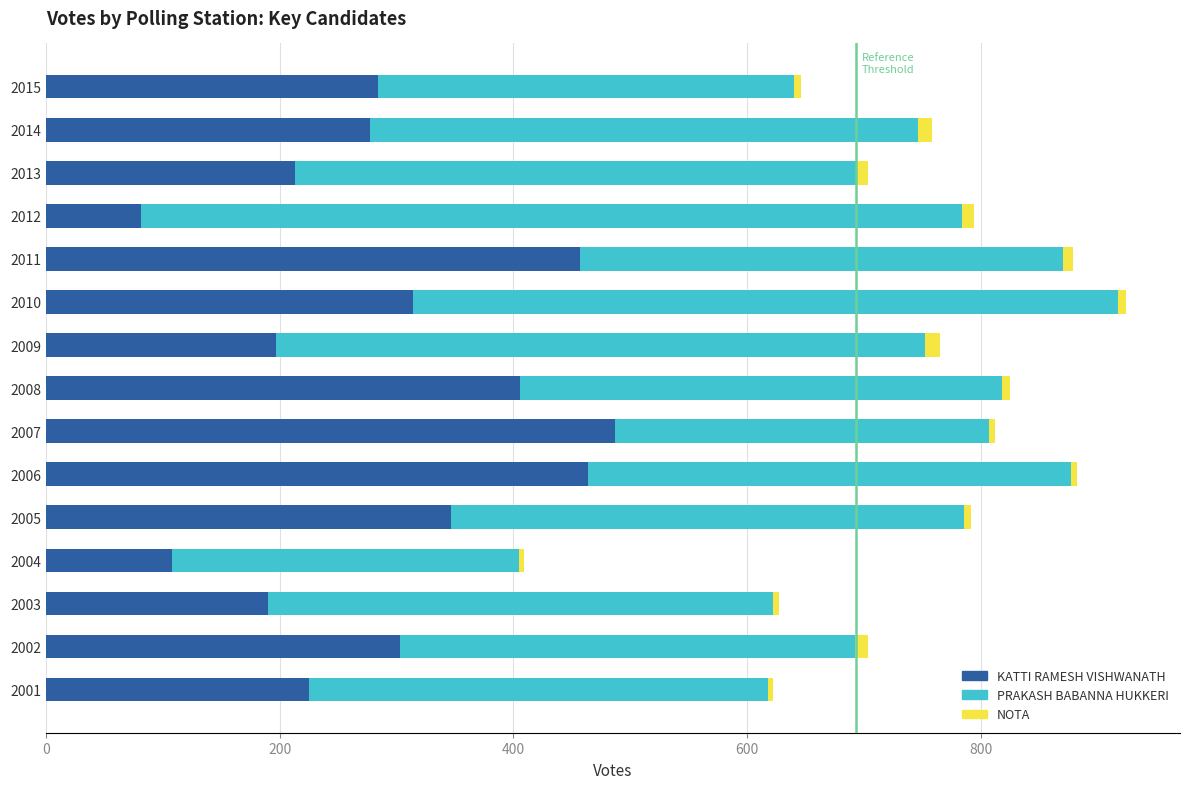

What is the difference between the second highest and minimum values in the KATTI RAMESH VISHWANATH series?

383